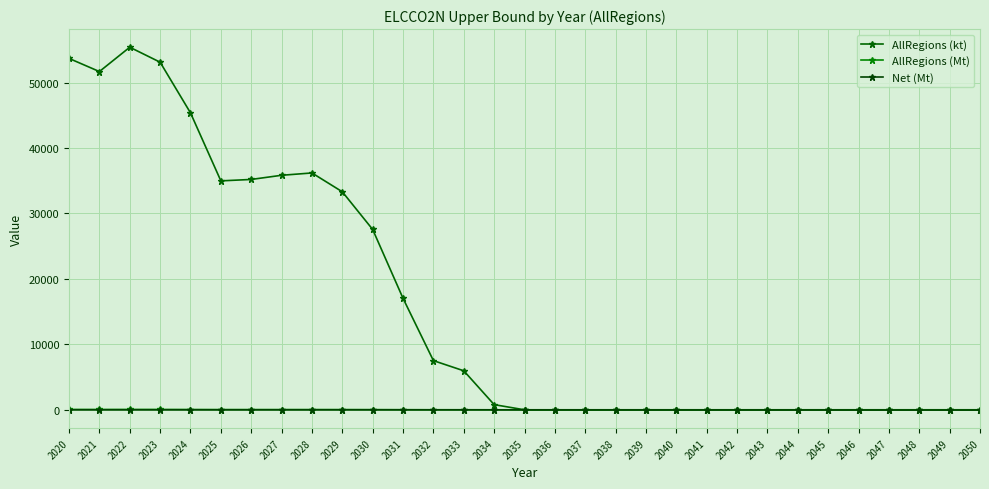

What is the average value of the Net (Mt) series?

-11.0